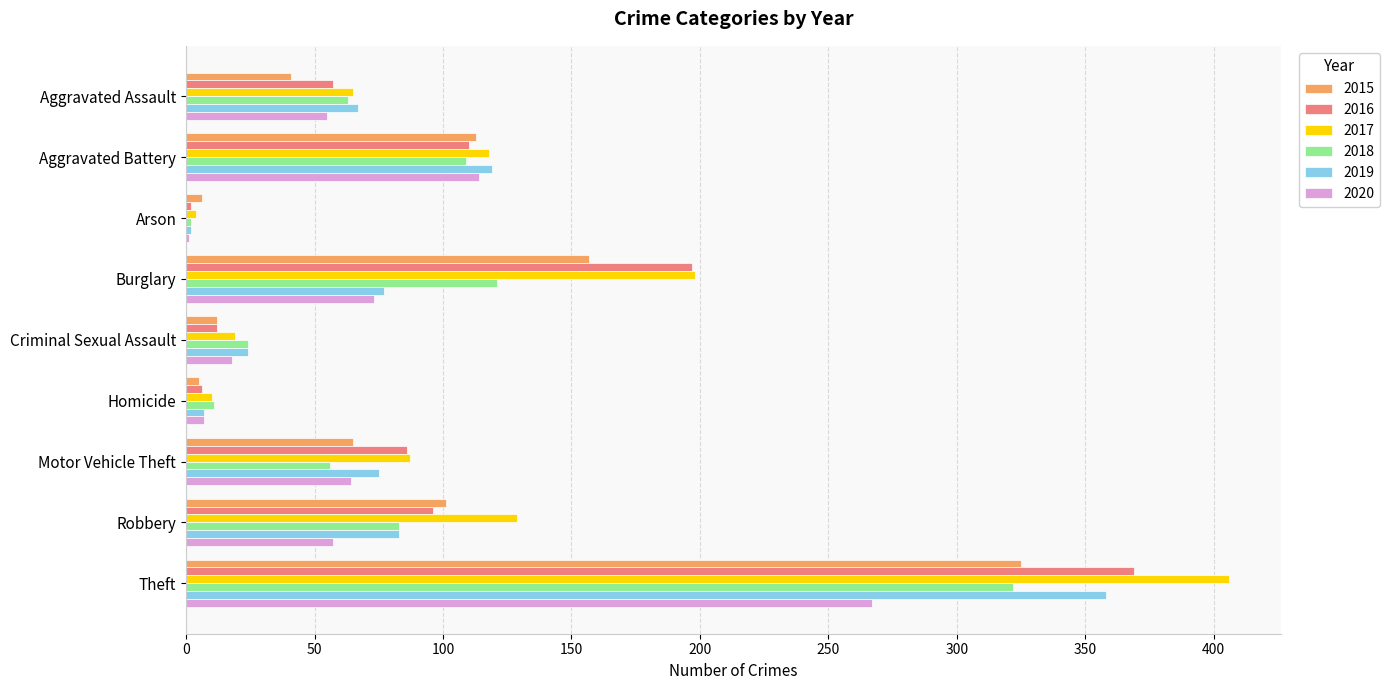

Which category has the highest value in the 2015 series?

Theft